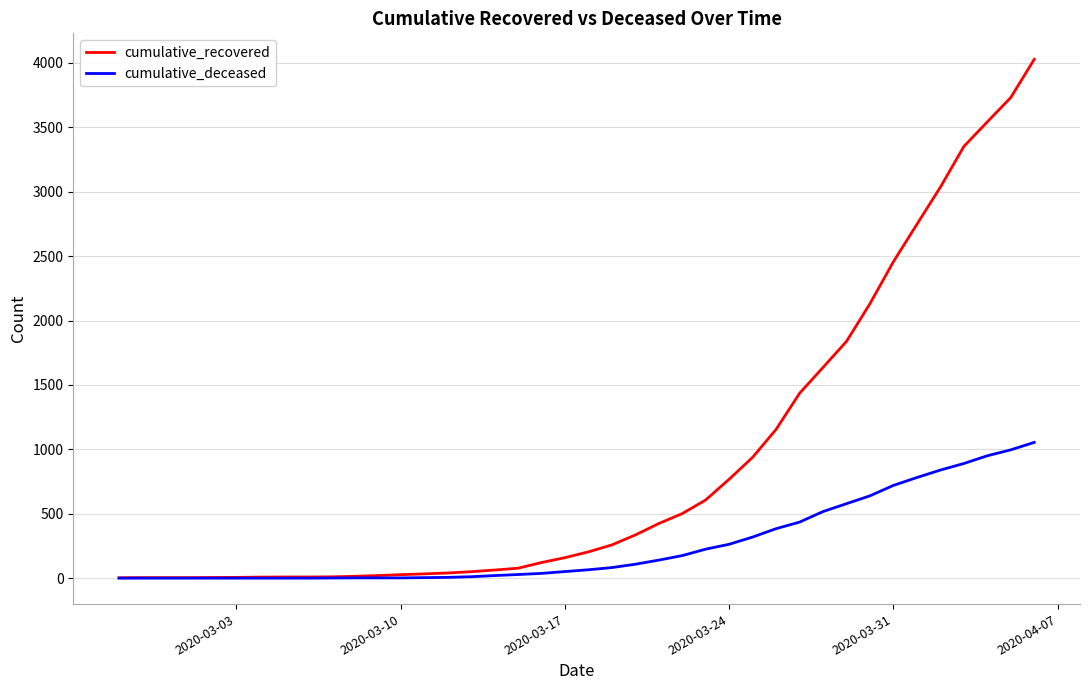

Rank the series by their maximum value, from lowest to highest.

cumulative_deceased, cumulative_recovered